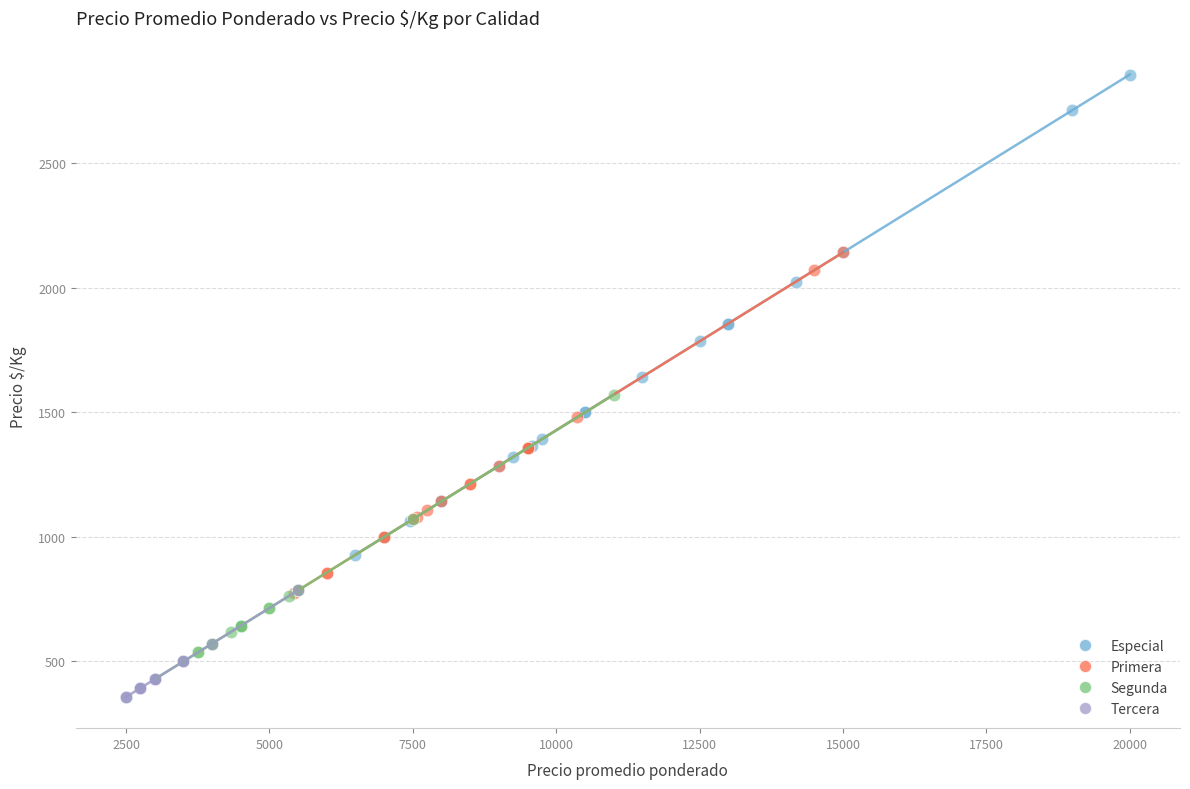

Which series has the widest spread of Y values?

Especial